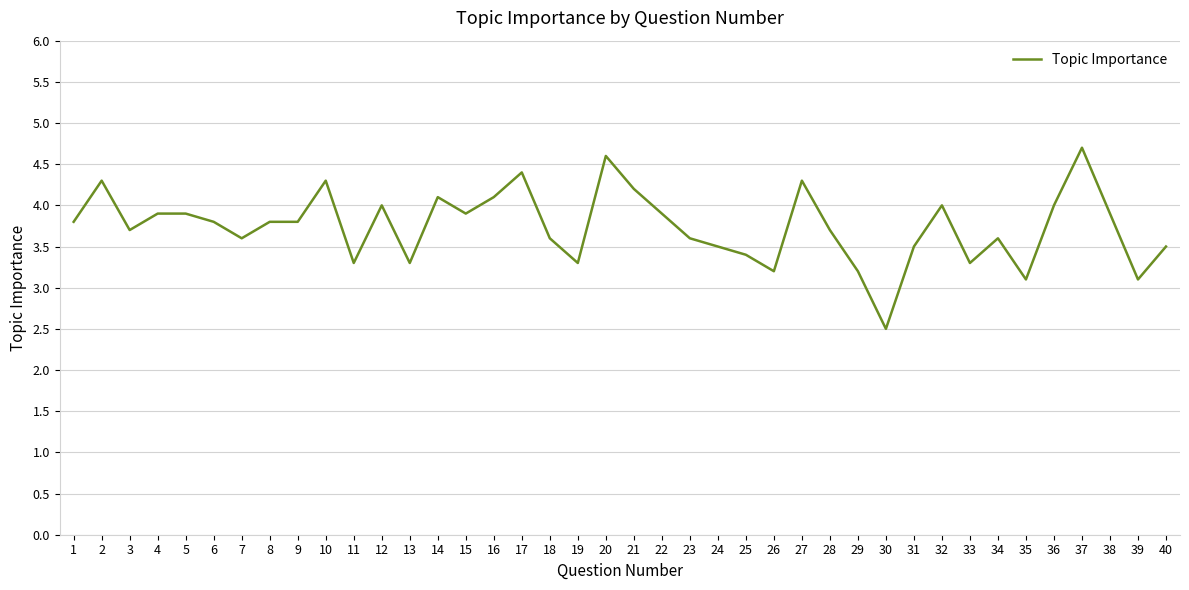

What is the sum of the values at 24 and 35?

6.6